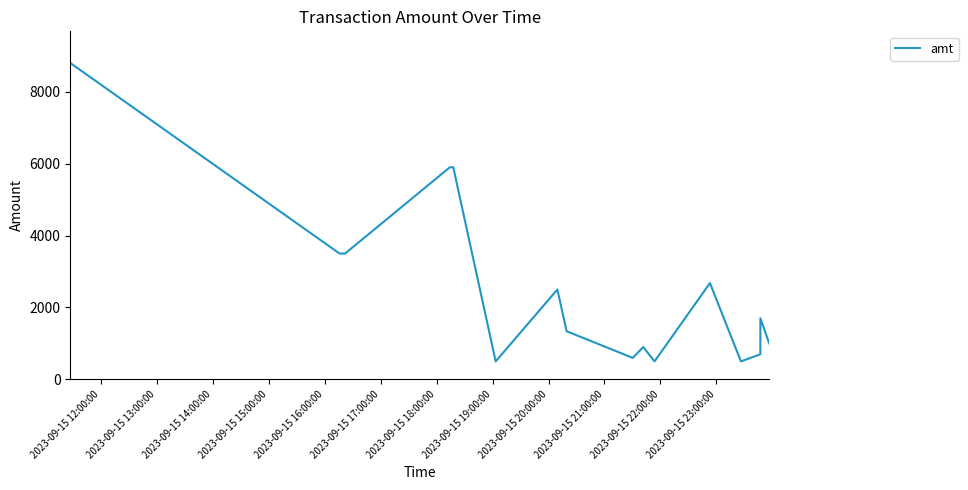

Reading left to right, what are all the values shown in this chart?

8800.0	3500.0	3500.0	3500.0	5900.0	5900.0	5900.0	500.0	2500.0	1340.0	598.0	900.0	500.0	2680.0	500.0	700.0	1700.0	1000.0